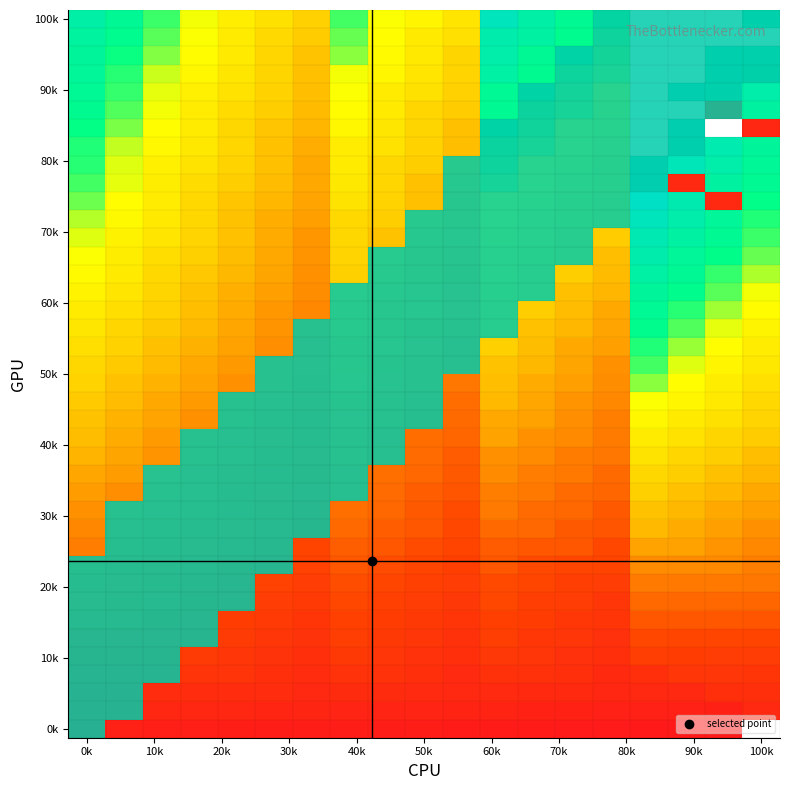

The value of r29 at 70k is 0.2. True or false?

False